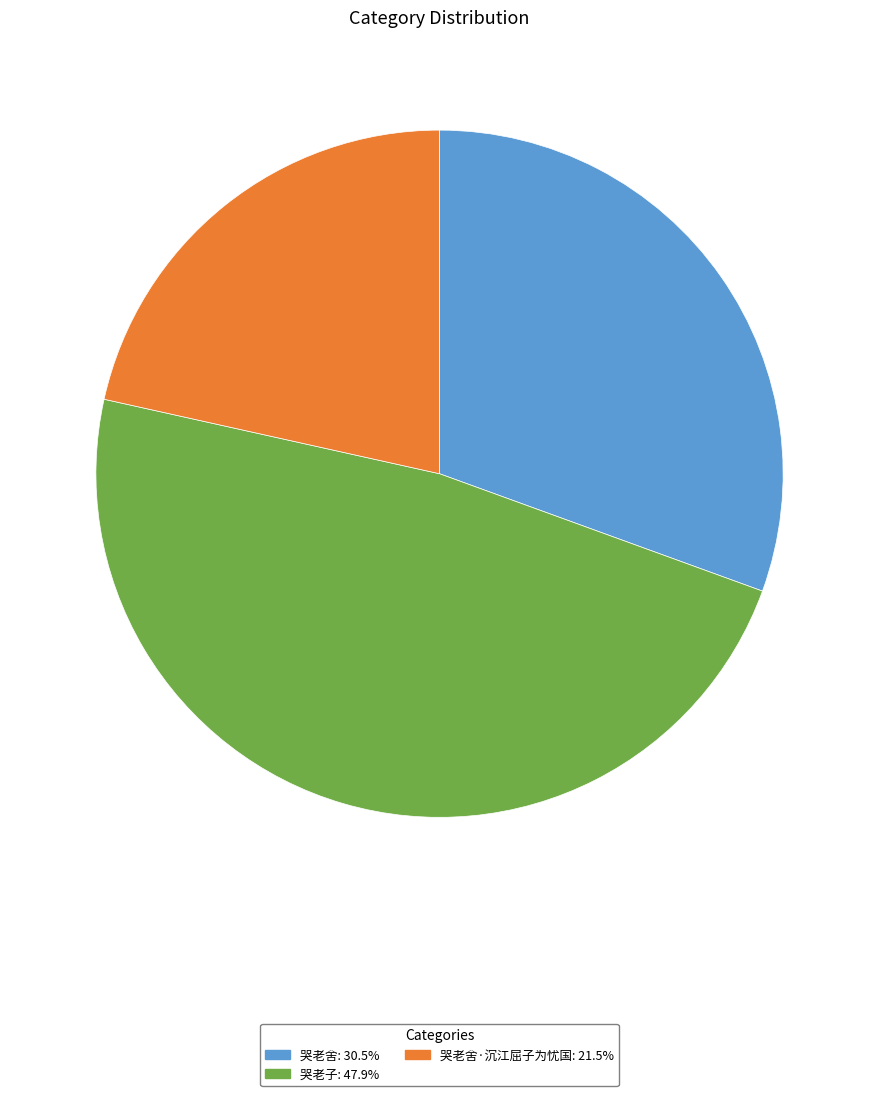

Does any single category account for the majority?

No